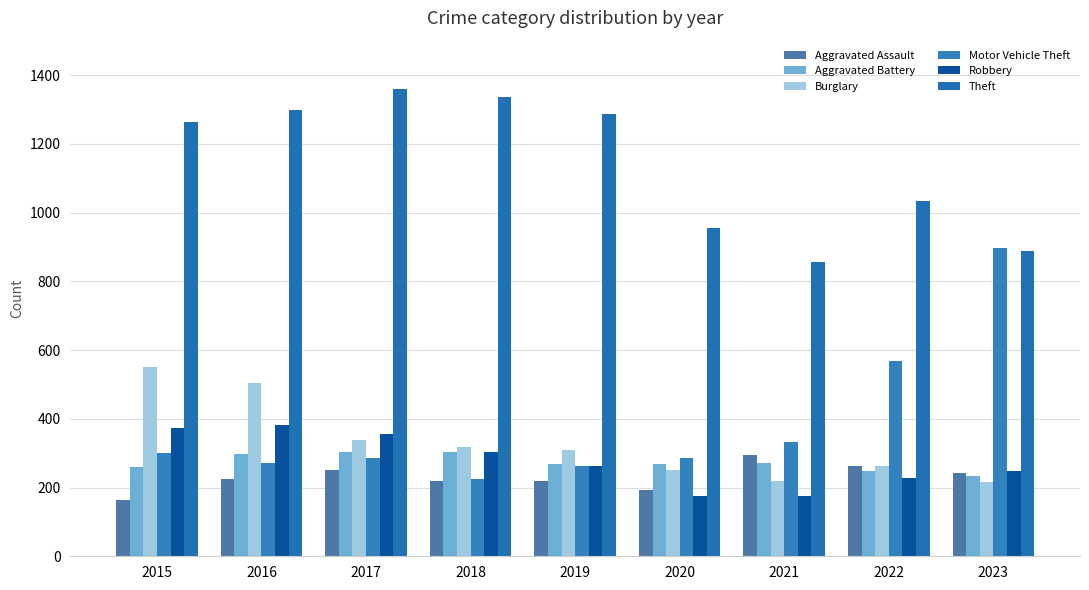

What is the value of the Robbery bar at the 7th from the left?

175